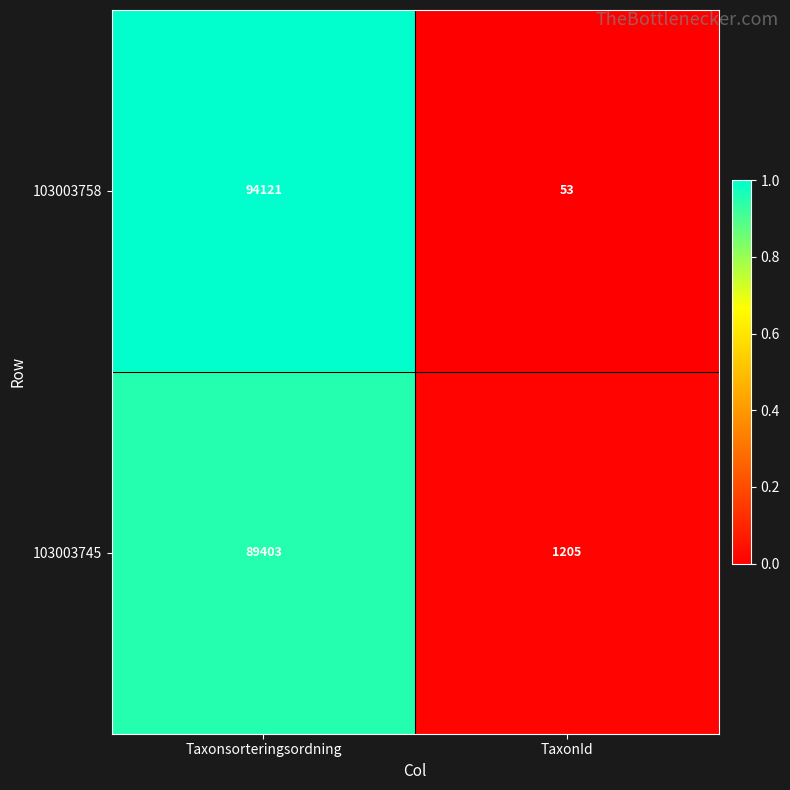

Reading left to right, transcribe all the data shown in this chart.

103003758: 94121	53
103003745: 89403	1205